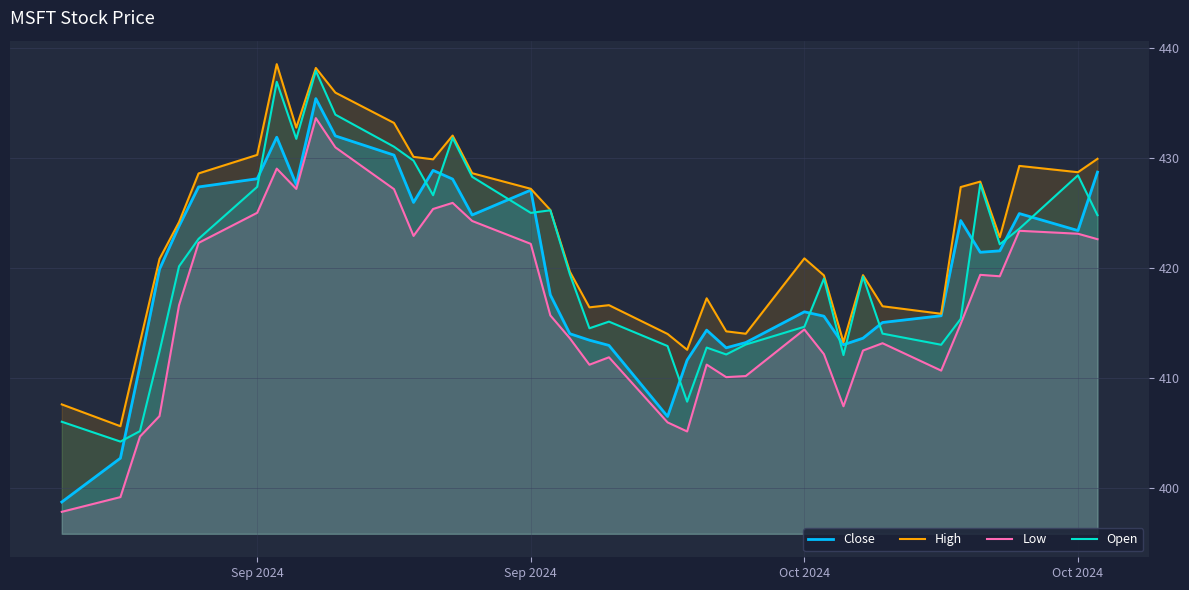

How many lines are shown in the chart?

4